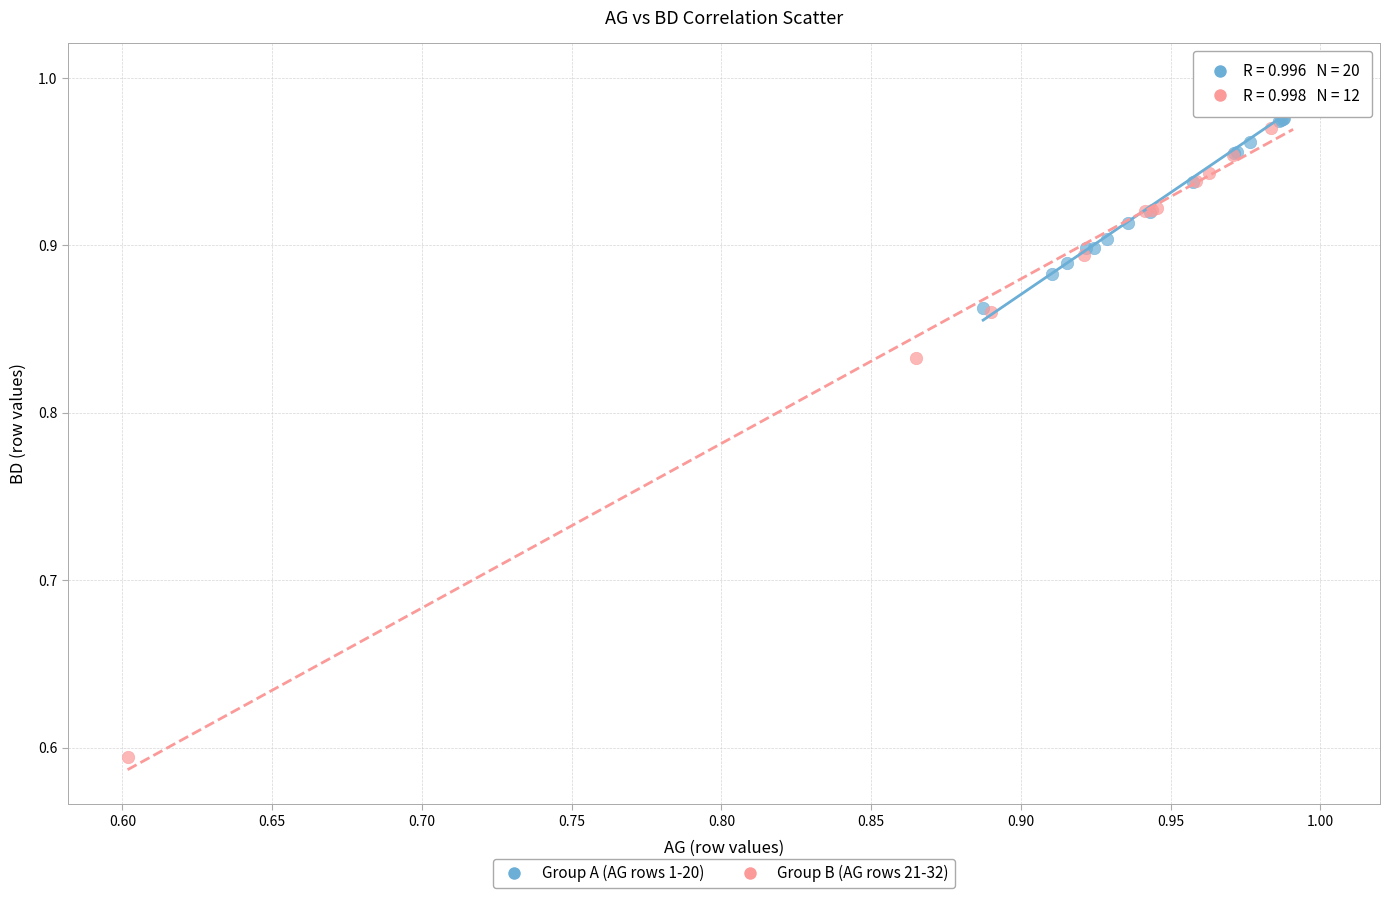

Which series contains the highest Y value?

Group A (AG rows 1-20)